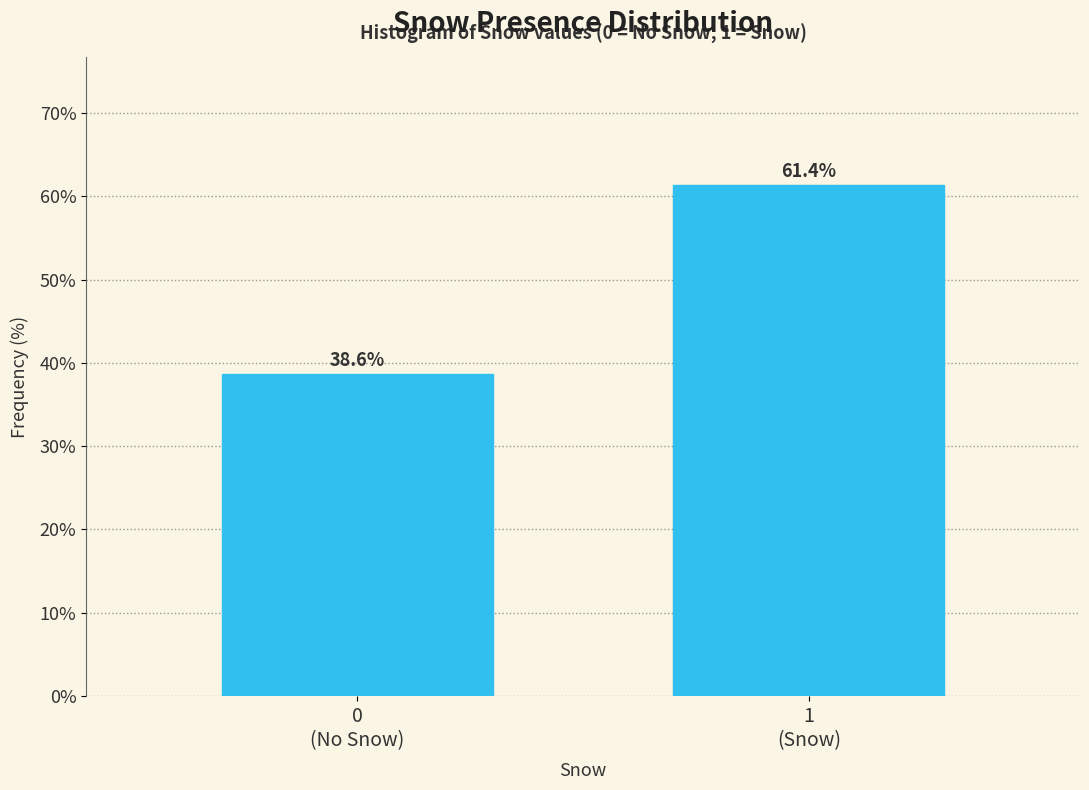

Reading left to right, extract all data points from this chart.

38.6	61.4